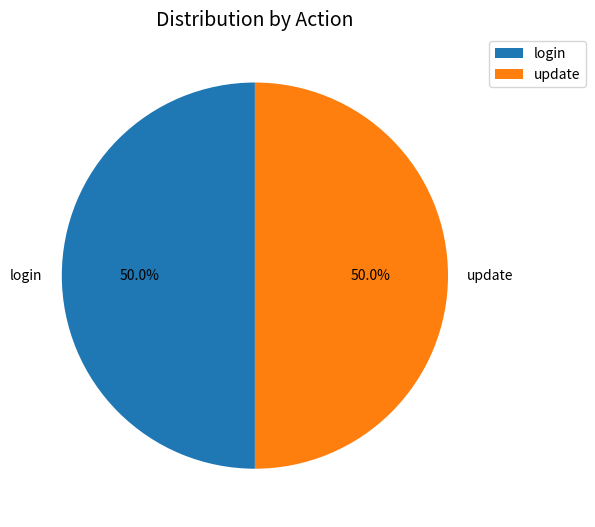

Approximately how many times larger is the value at update compared to login?

1.0